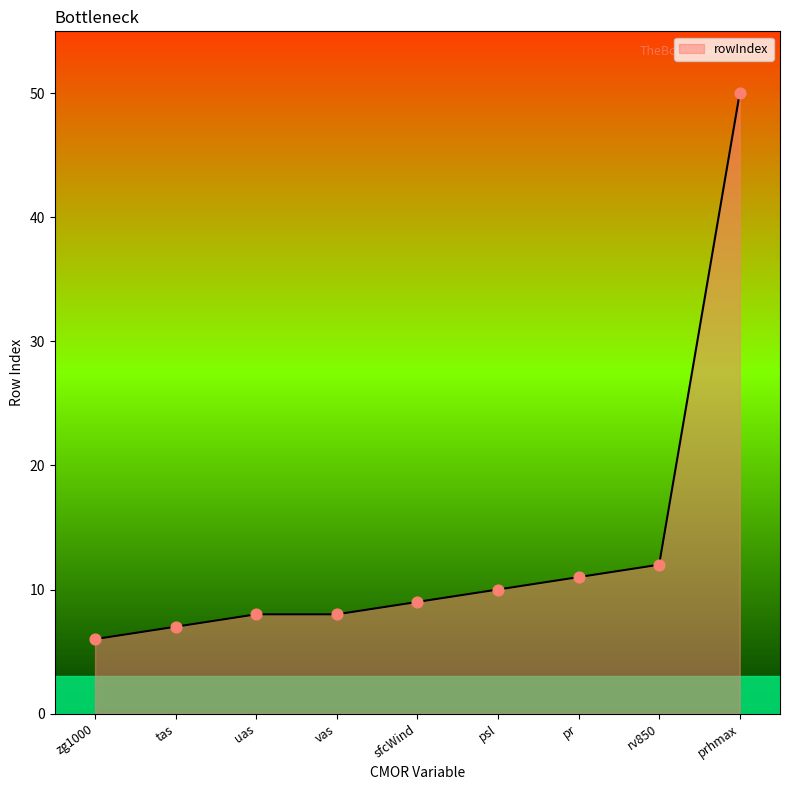

What is the change in value from tas to pr?

+4